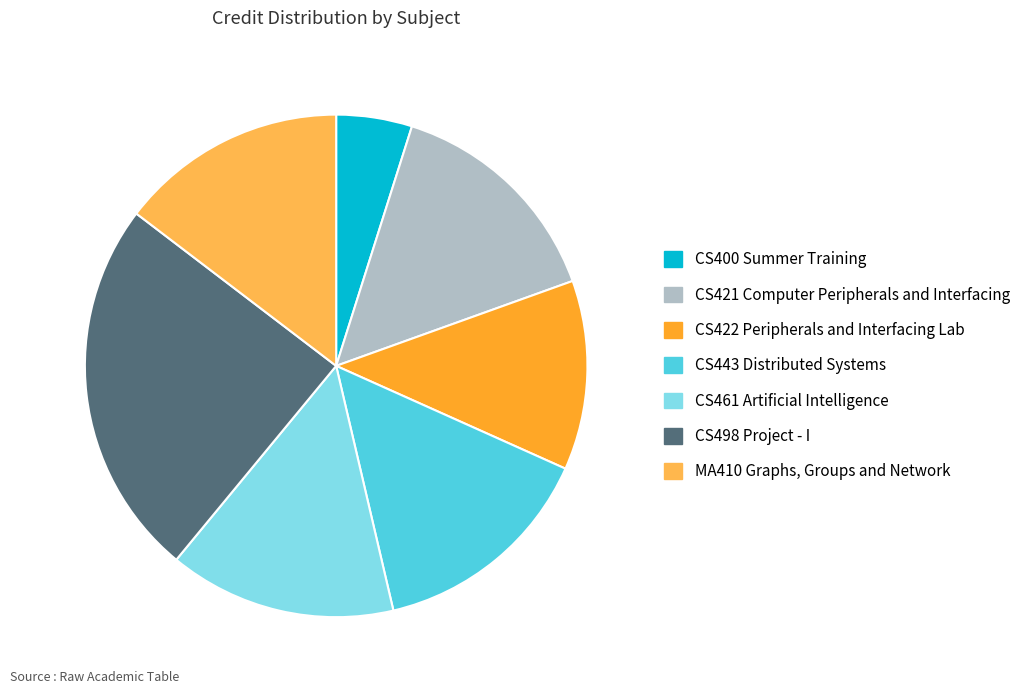

Which slice is the largest?

CS498 Project - I